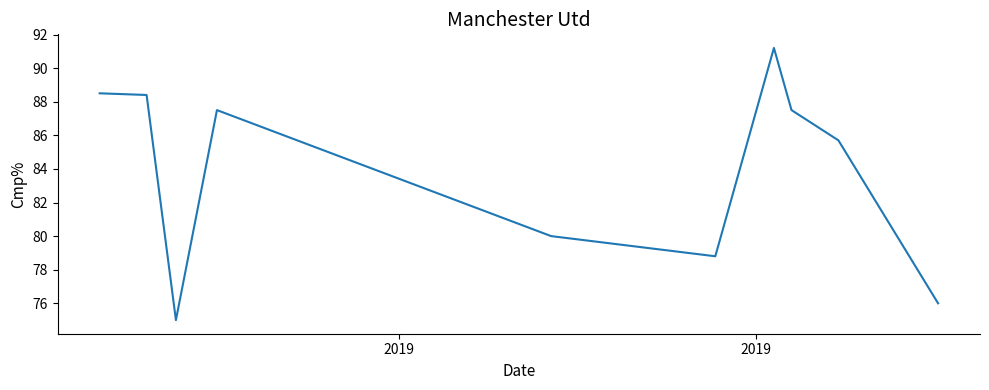

What is the minimum value shown in the chart?

75.0